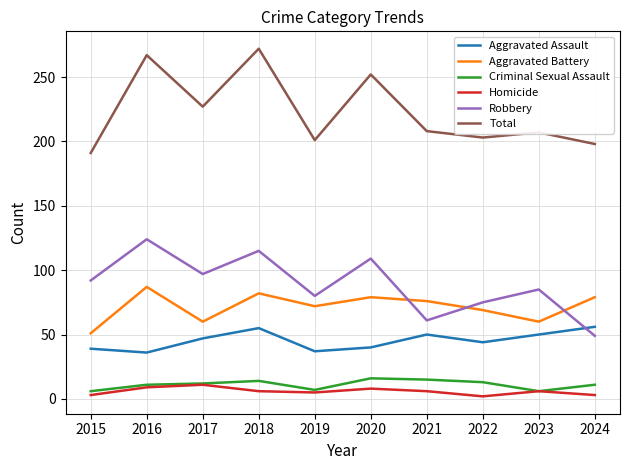

How many lines are shown in the chart?

6